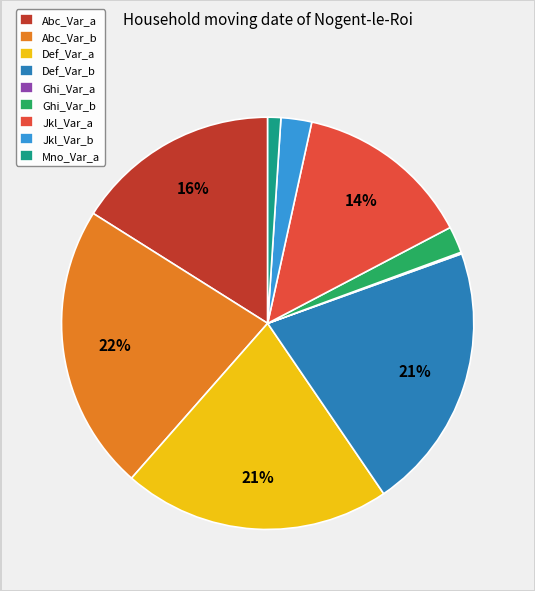

Is it true that Mno_Var_a is 11% of the pie?

False